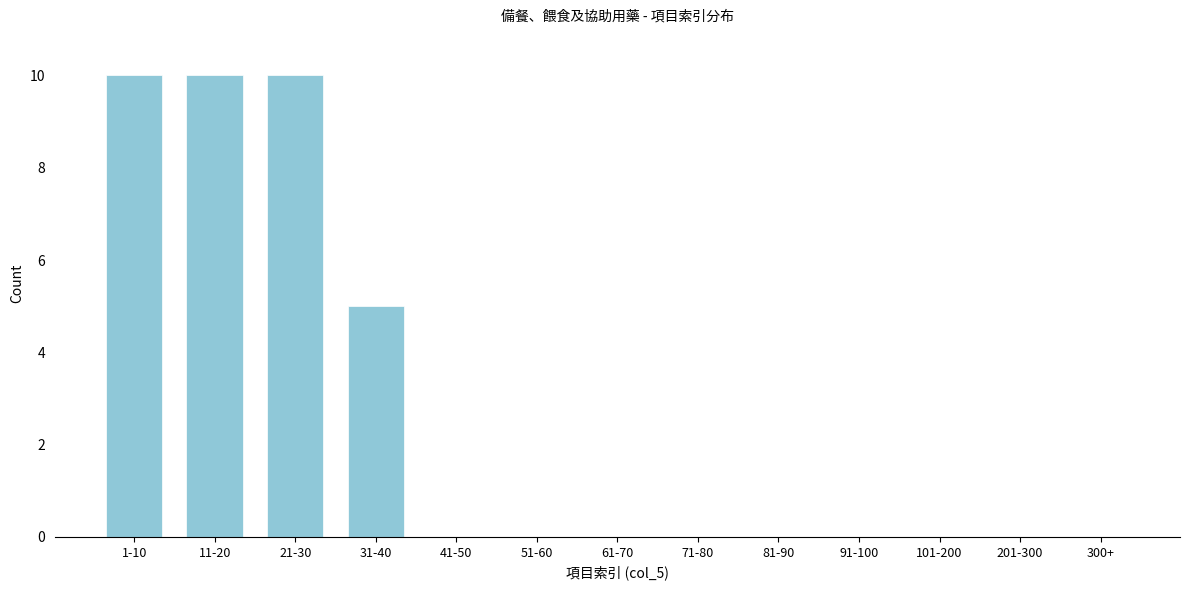

Reading left to right, transcribe all the data shown in this chart.

1-10=10	11-20=10	21-30=10	31-40=5	41-50=0	51-60=0	61-70=0	71-80=0	81-90=0	91-100=0	101-200=0	201-300=0	300+=0